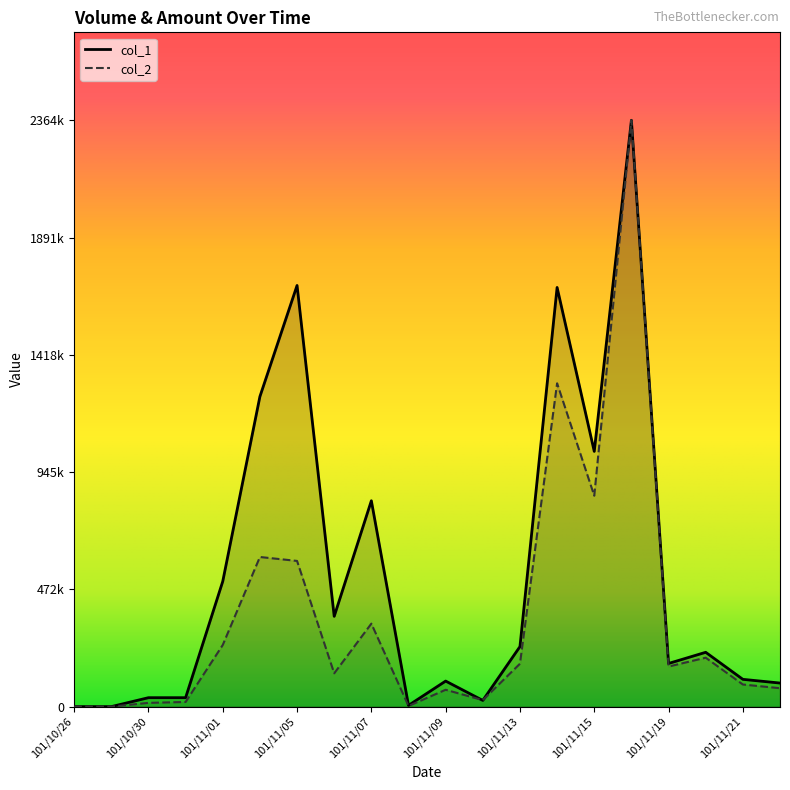

What is the sum of all col_2 values?

7251118.4